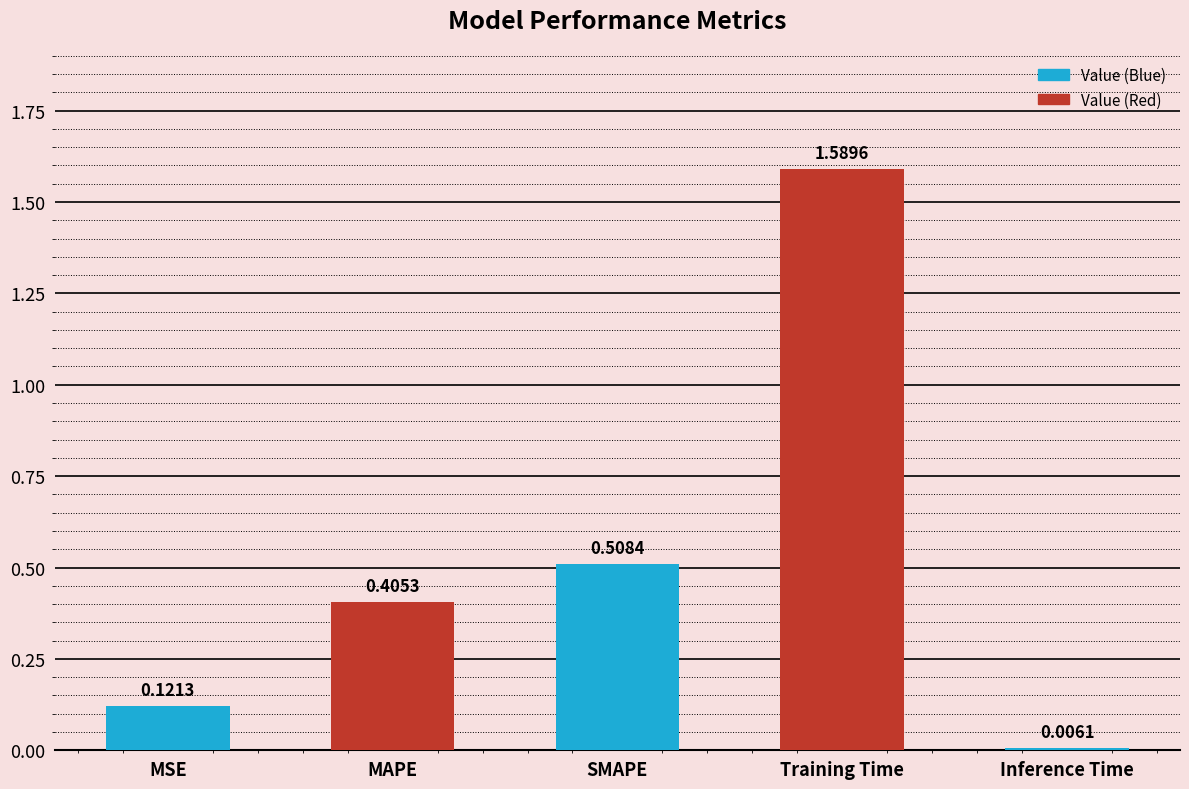

Count the number of data series in this chart.

1